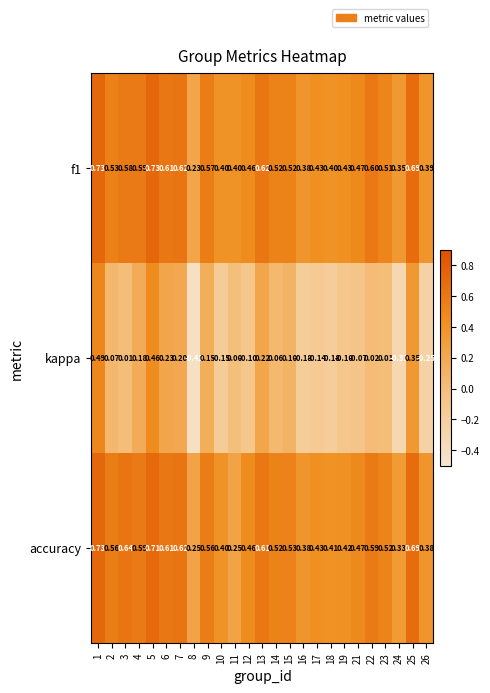

Which series changed the most between 10 and 23?

kappa